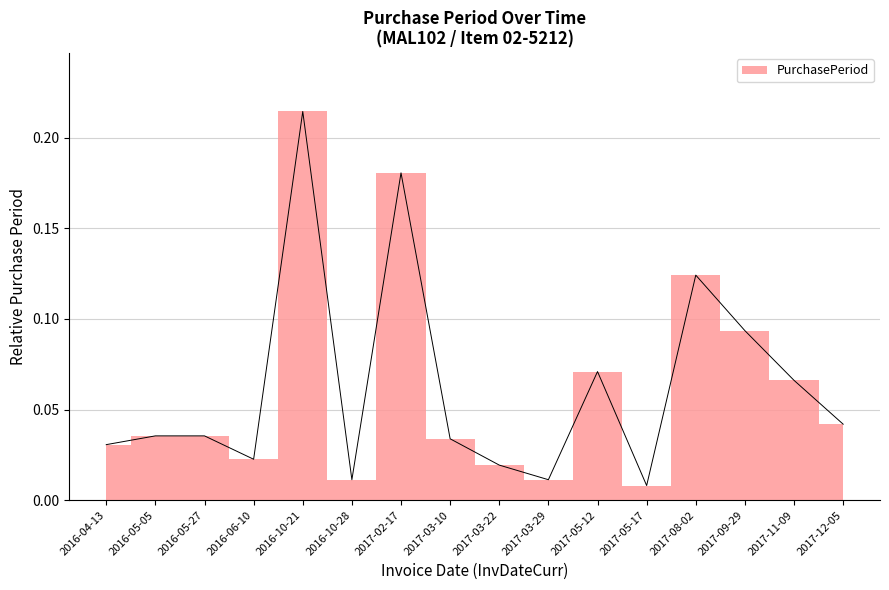

What is the average value?

0.1